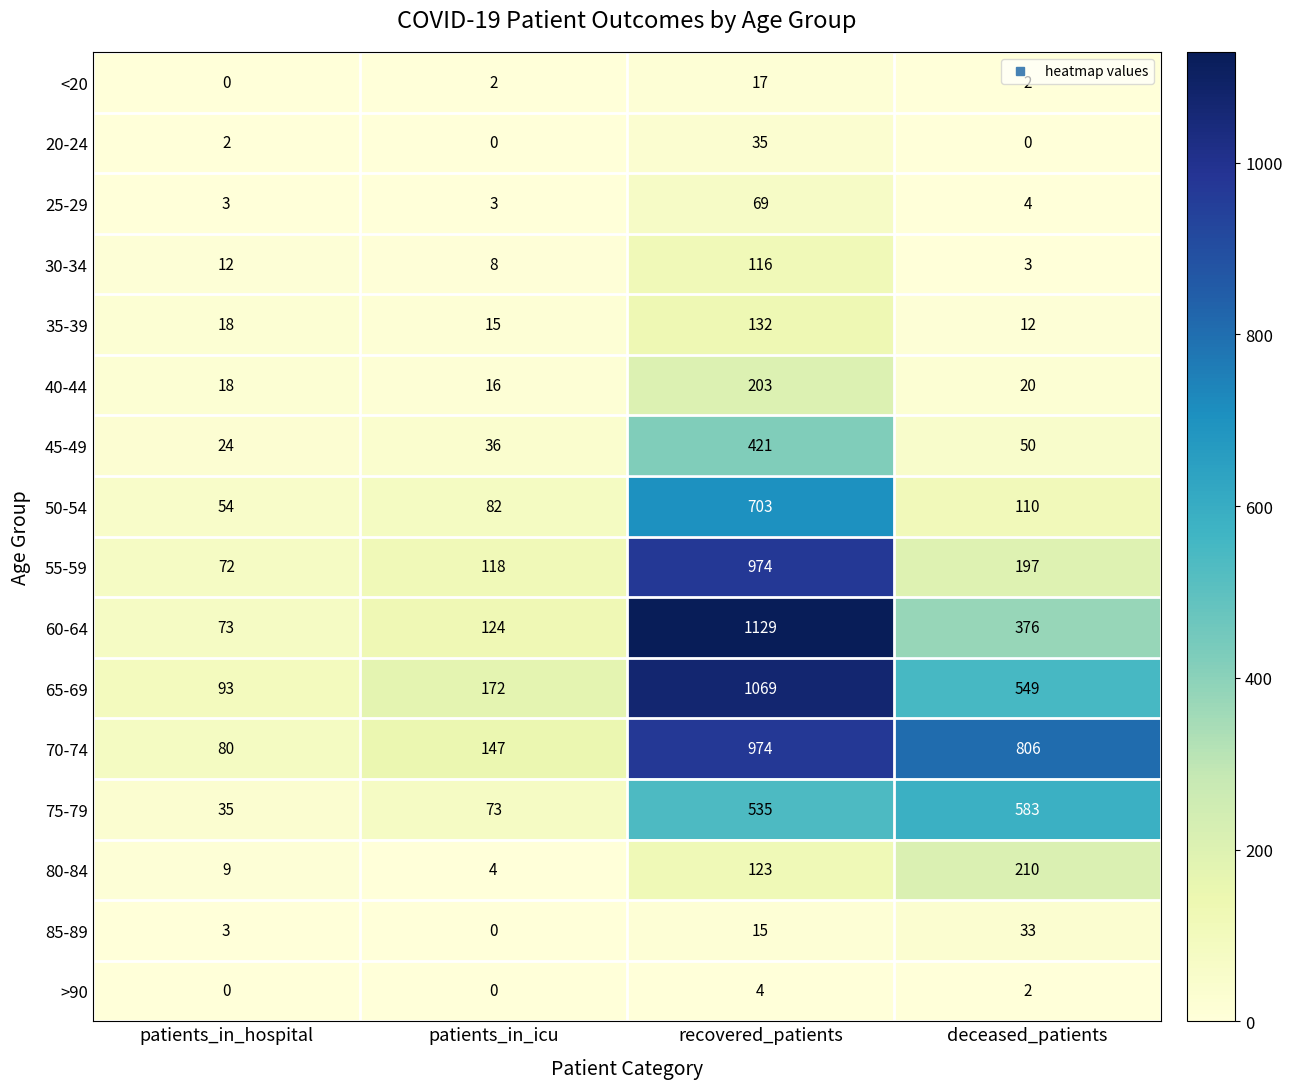

What is the average value of the 40-44 series?

64